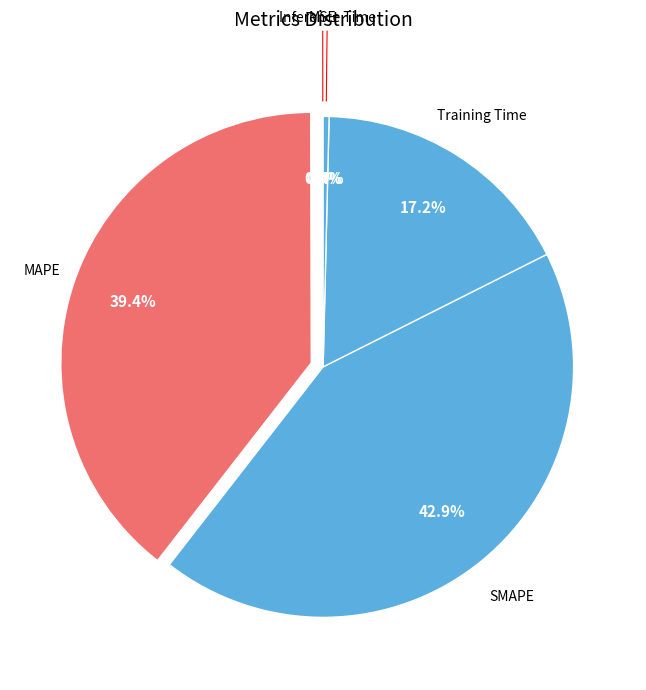

Count the number of slices in the pie.

5